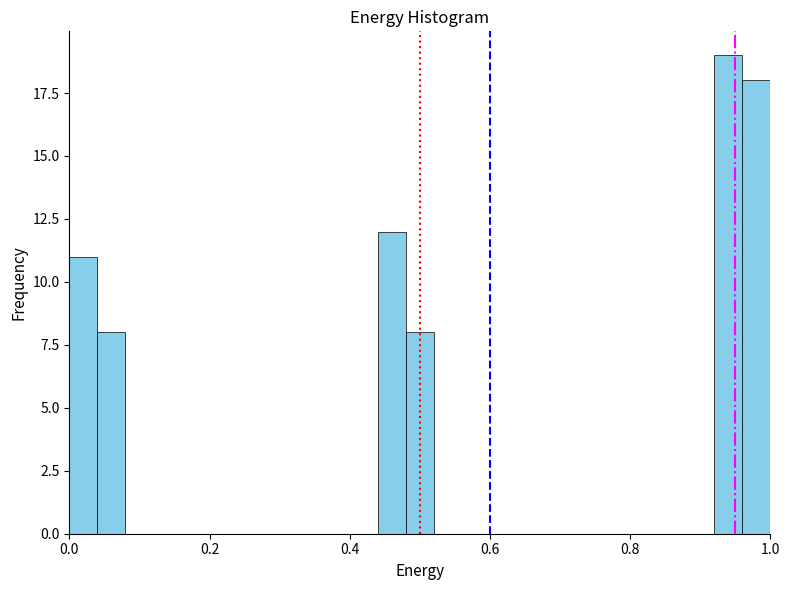

Read against the x-axis, roughly where is the centre of the tallest bar?

0.94